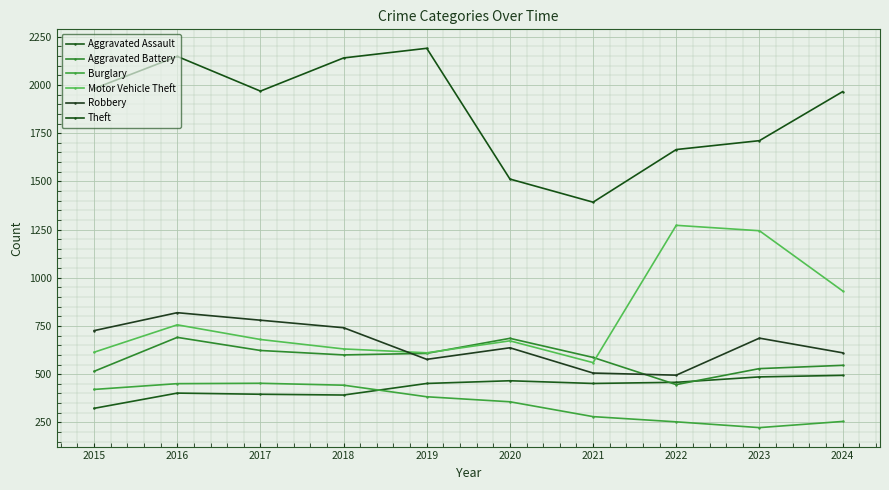

At 2022, list the series in order from smallest to largest.

Burglary, Aggravated Battery, Aggravated Assault, Robbery, Motor Vehicle Theft, Theft